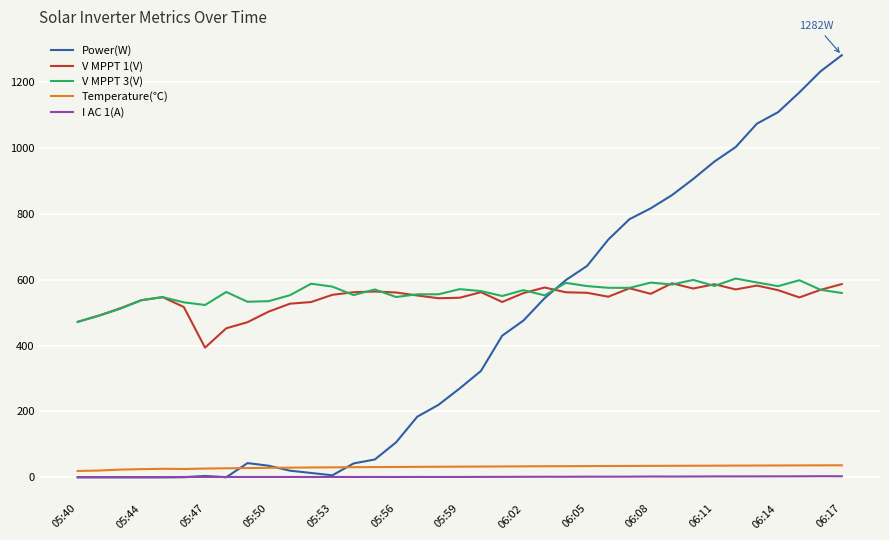

Does the chart have visible grid lines?

Yes